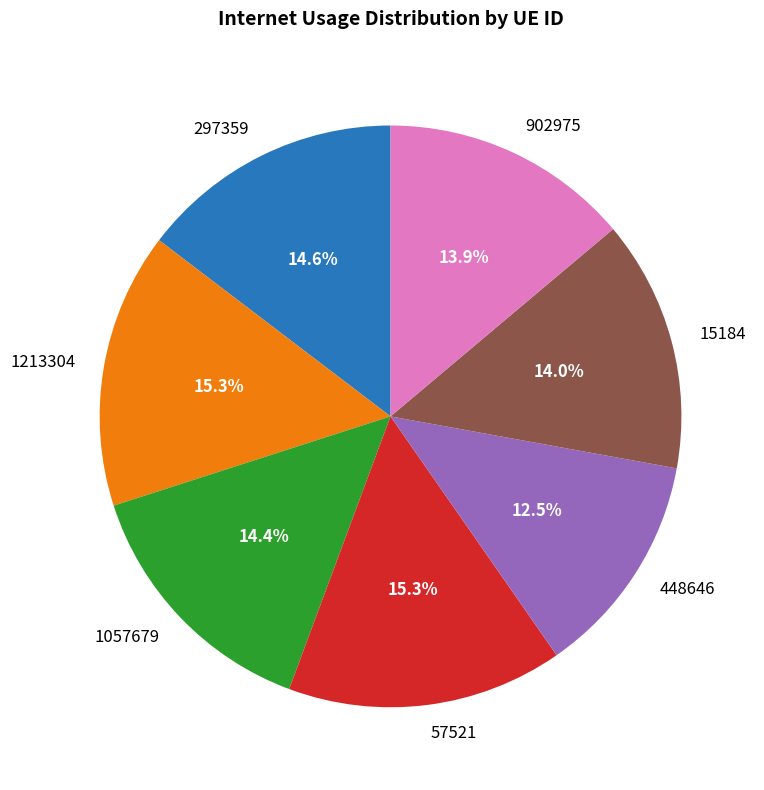

How many segments does this pie chart have?

7